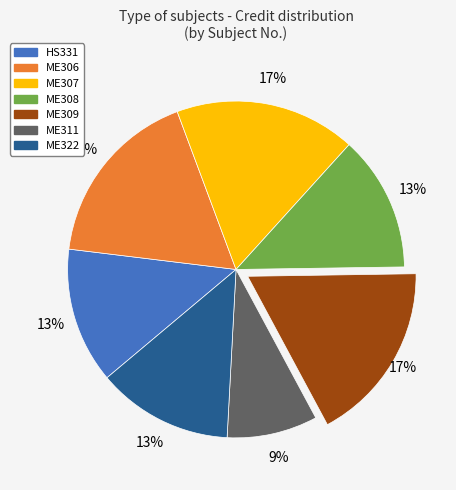

Do ME306 and ME311 together represent more than half of the pie?

No